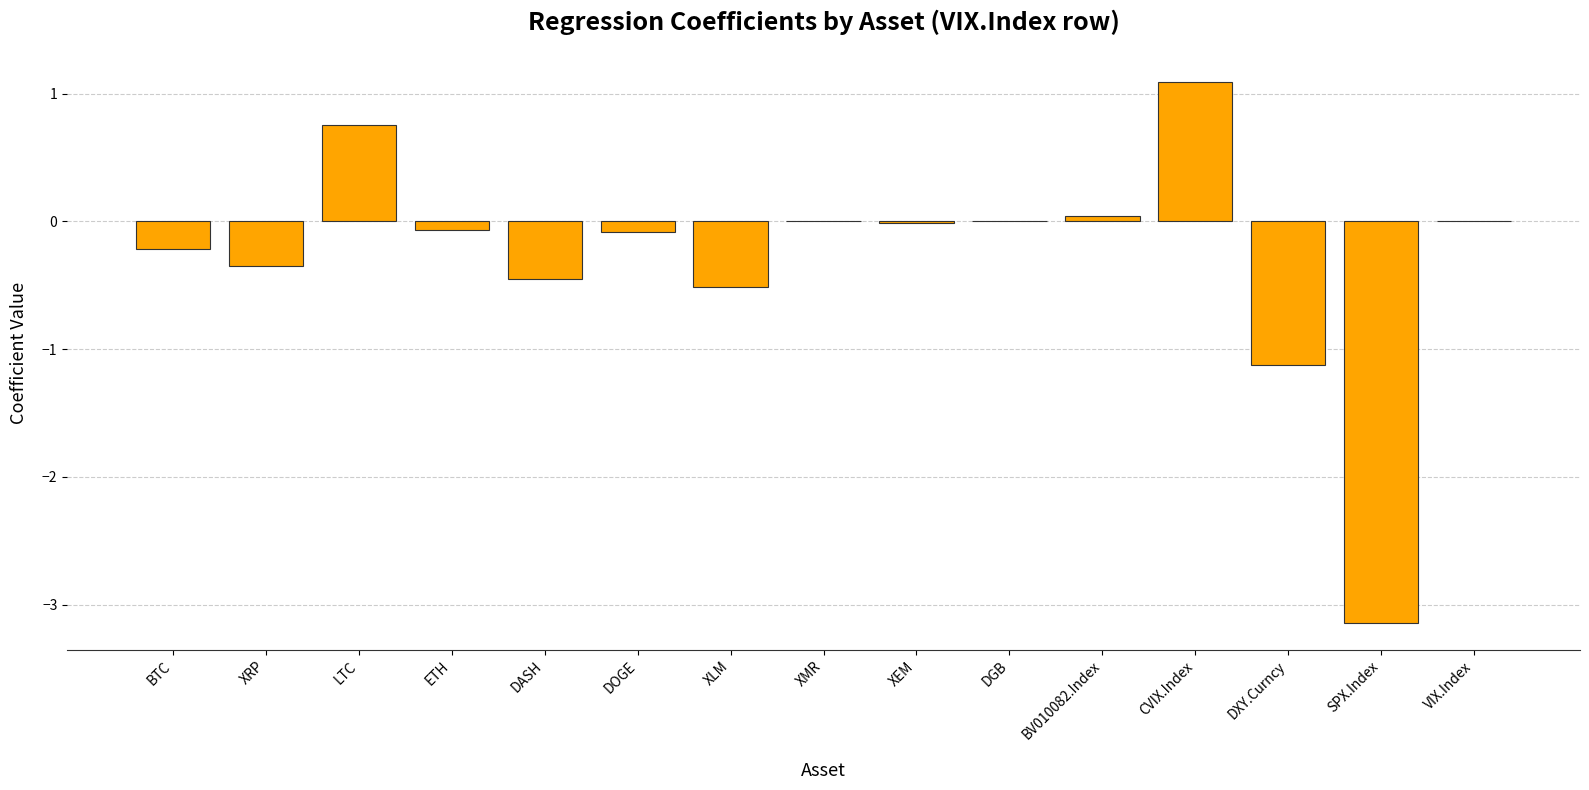

What is the greatest value displayed?

1.1